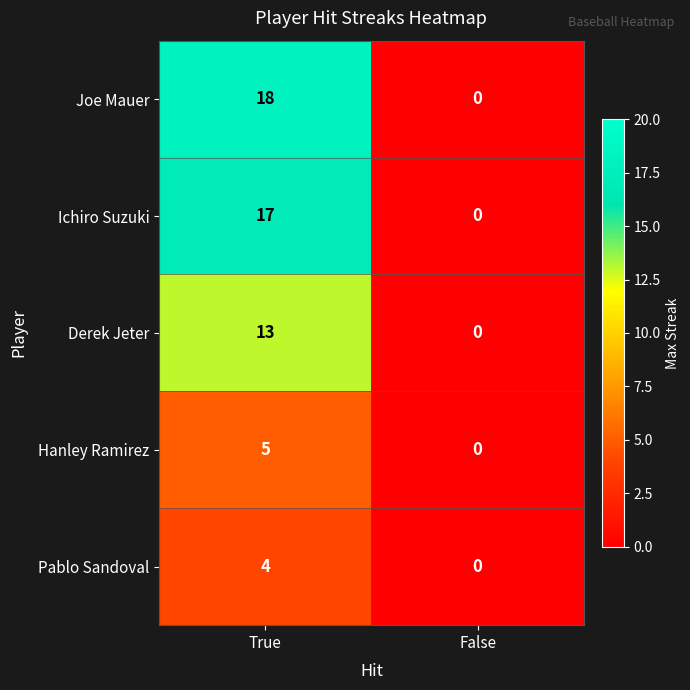

At how many categories does at least one series exceed 8?

1